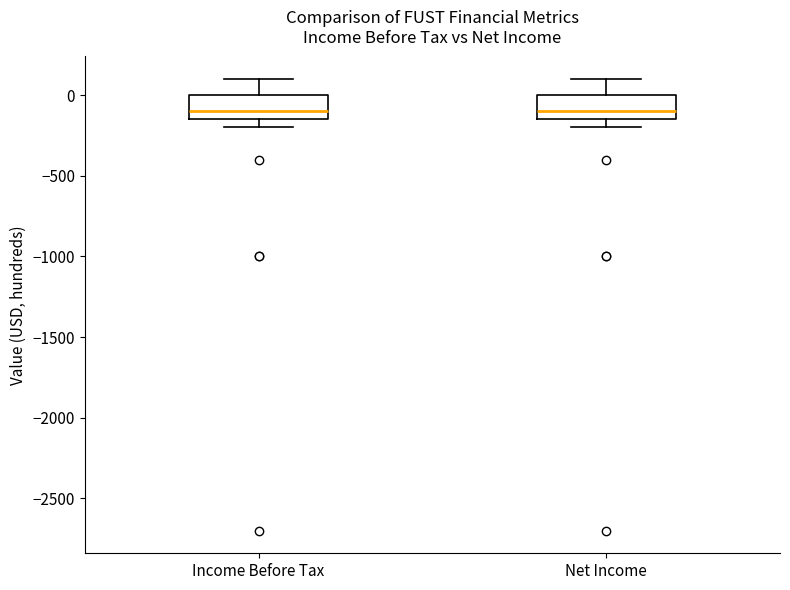

Reading left to right, transcribe this box plot: for each box, give where its median line is, the range the box spans, and where its two whiskers end, as read against the y-axis. The values are not printed on the chart, so give them approximately, as read against the axis.

Income Before Tax: median -100, box -150 to 0, whiskers -200 to 100
Net Income: median -100, box -150 to 0, whiskers -200 to 100